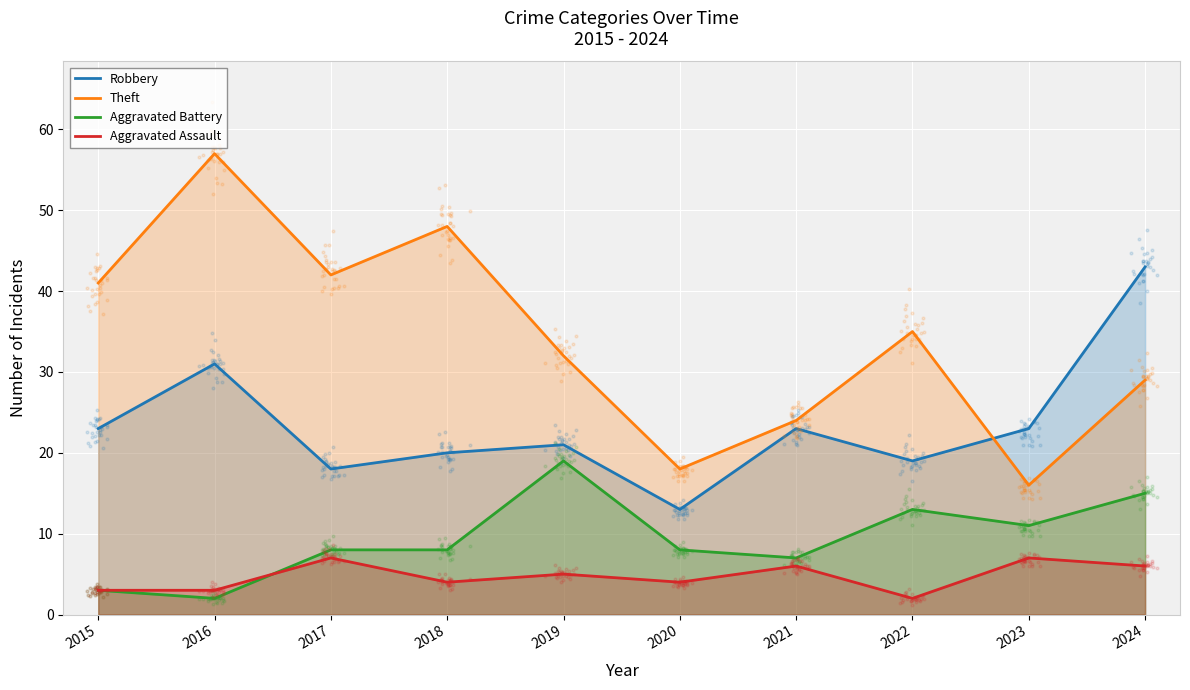

Is the value of Aggravated Assault at 2016 greater than the value of Theft at 2017?

No